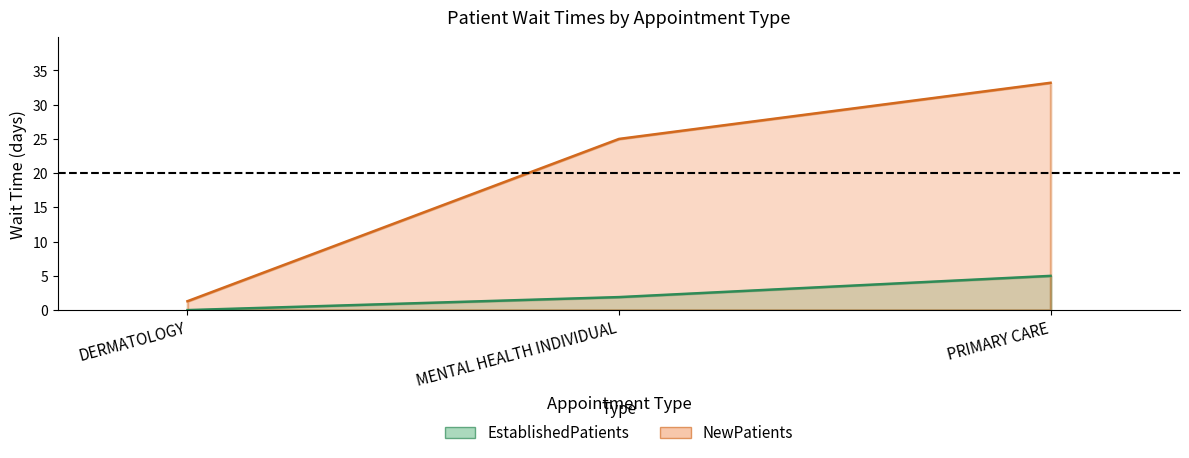

Reading right to left, what are all the values shown in this chart?

EstablishedPatients: PRIMARY CARE=5.0	MENTAL HEALTH INDIVIDUAL=1.9	DERMATOLOGY=0.0
NewPatients: PRIMARY CARE=33.2	MENTAL HEALTH INDIVIDUAL=25.0	DERMATOLOGY=1.3